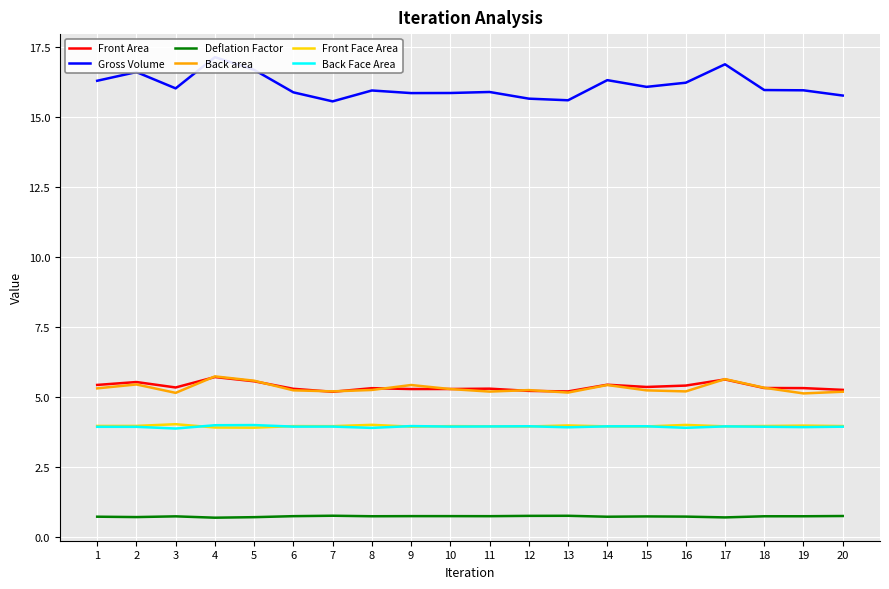

At how many categories does at least one series exceed 8?

20